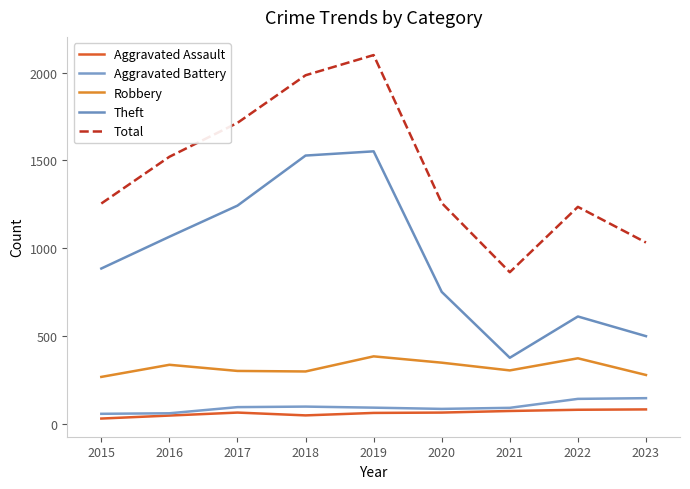

What value does the Aggravated Assault series have at 2018, to the nearest 5?

50